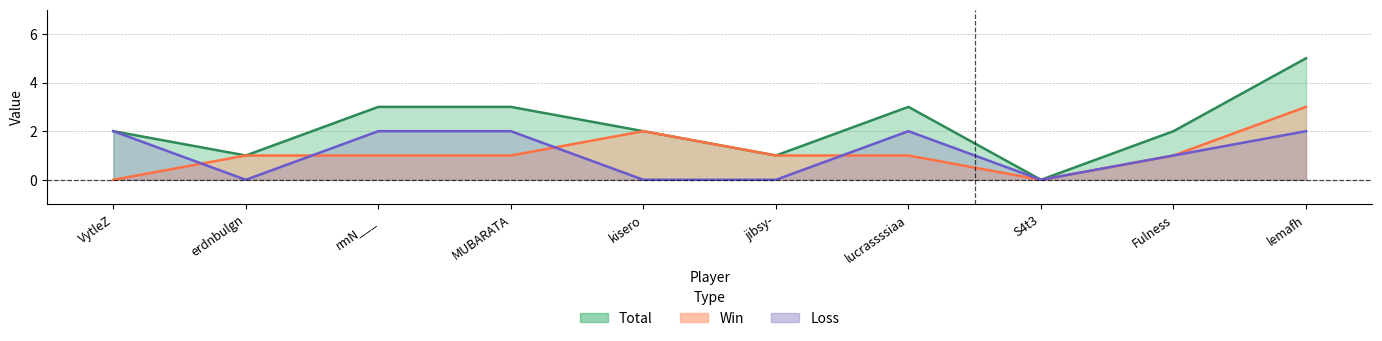

The value of Total at Fulness is 1. True or false?

False